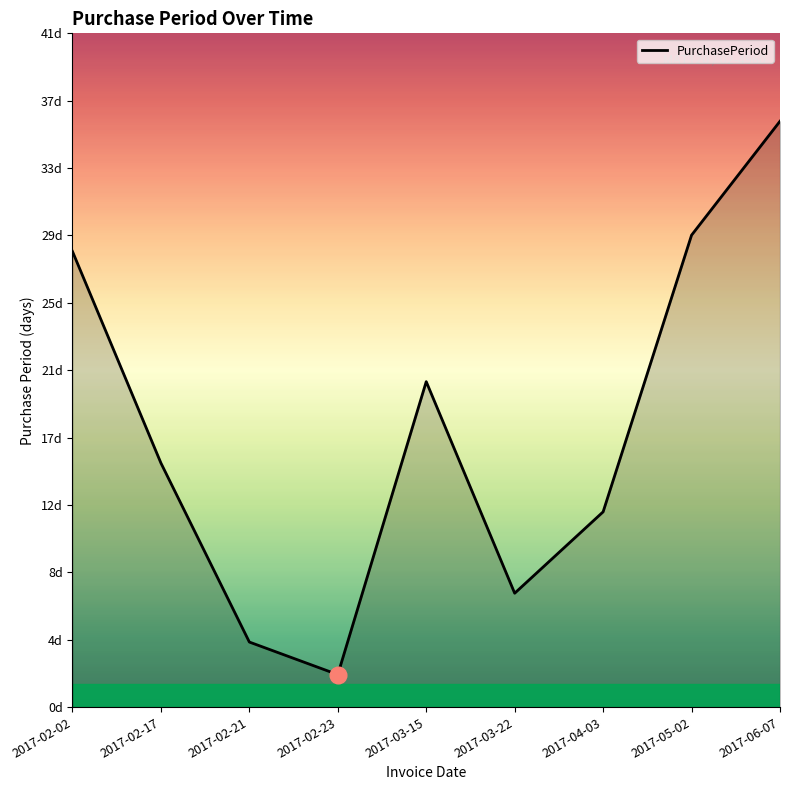

Does the chart display data point markers on the line(s)?

No